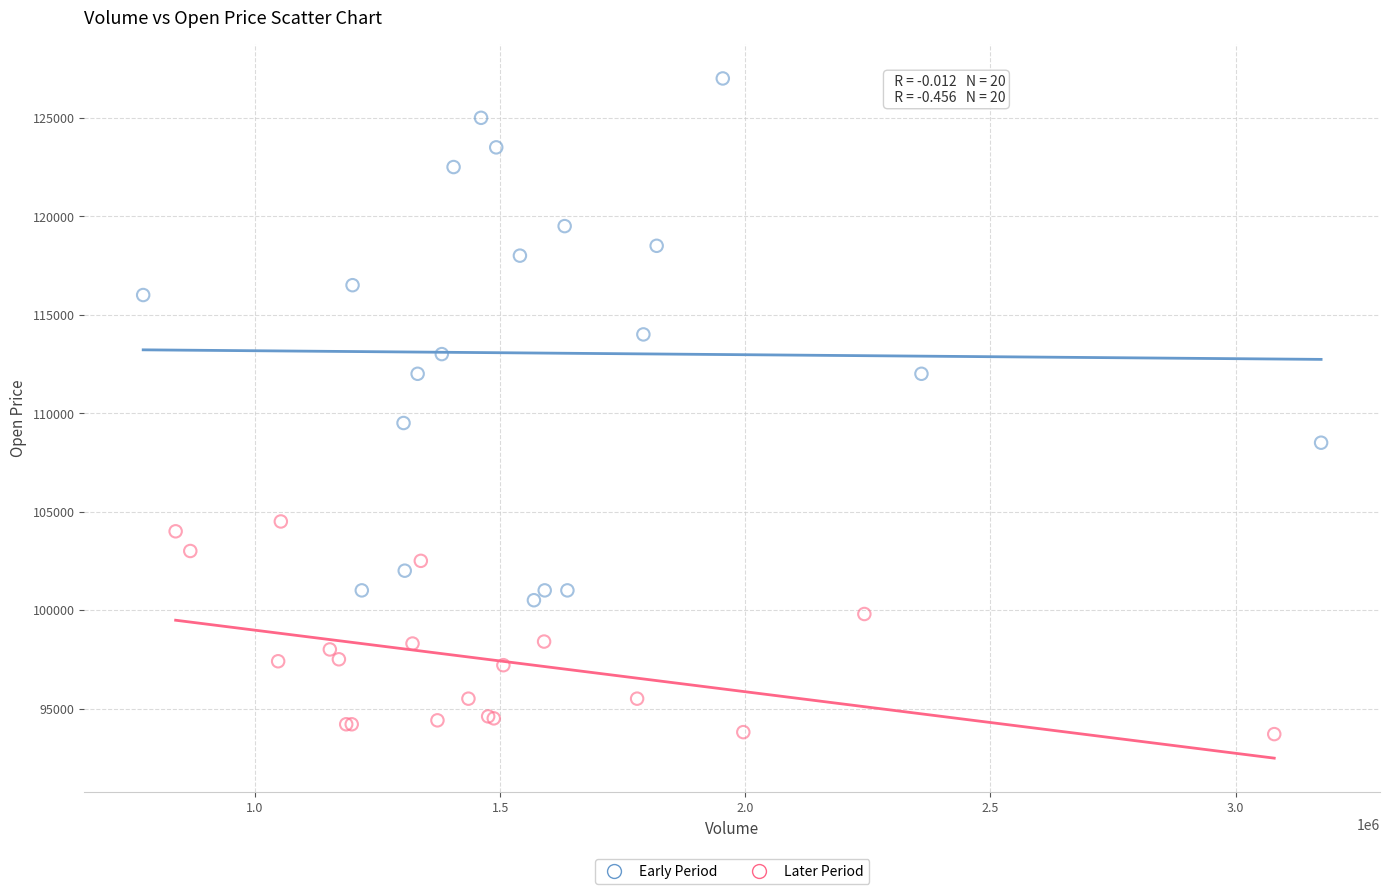

Which series contains the lowest Y value?

Later Period